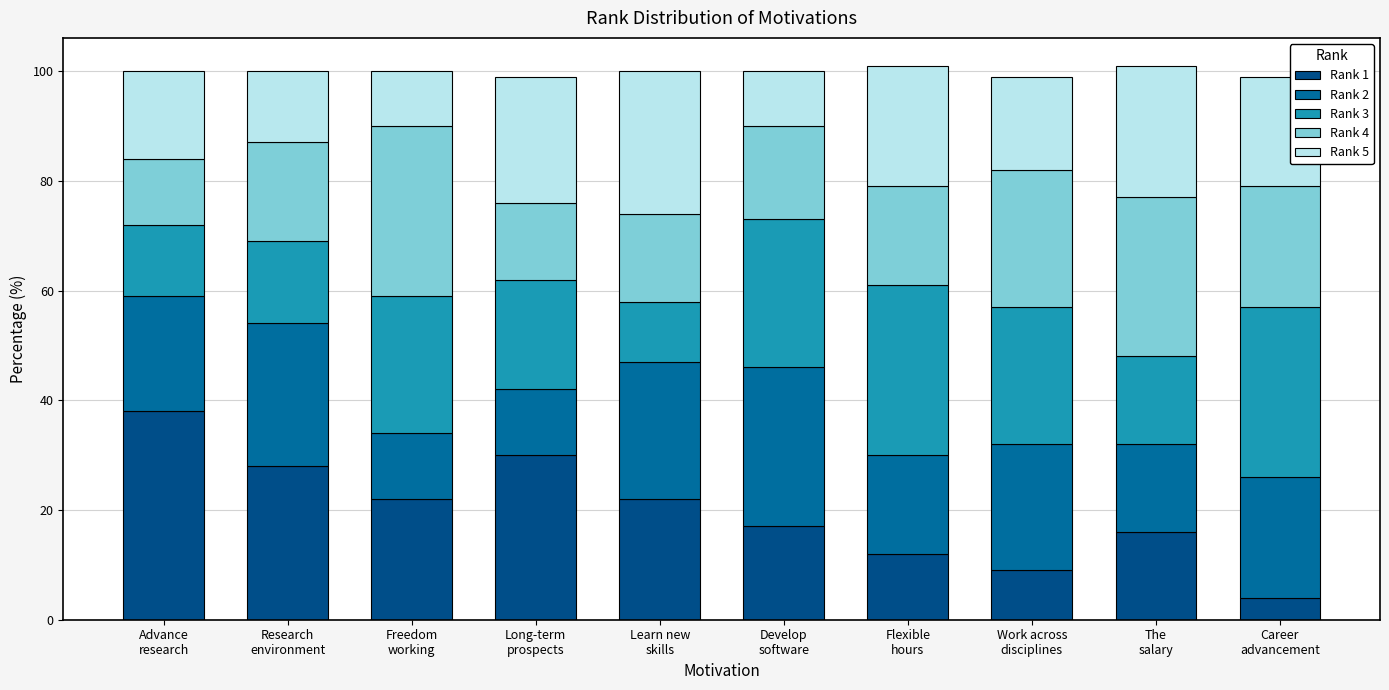

Does the chart contain any negative values?

No